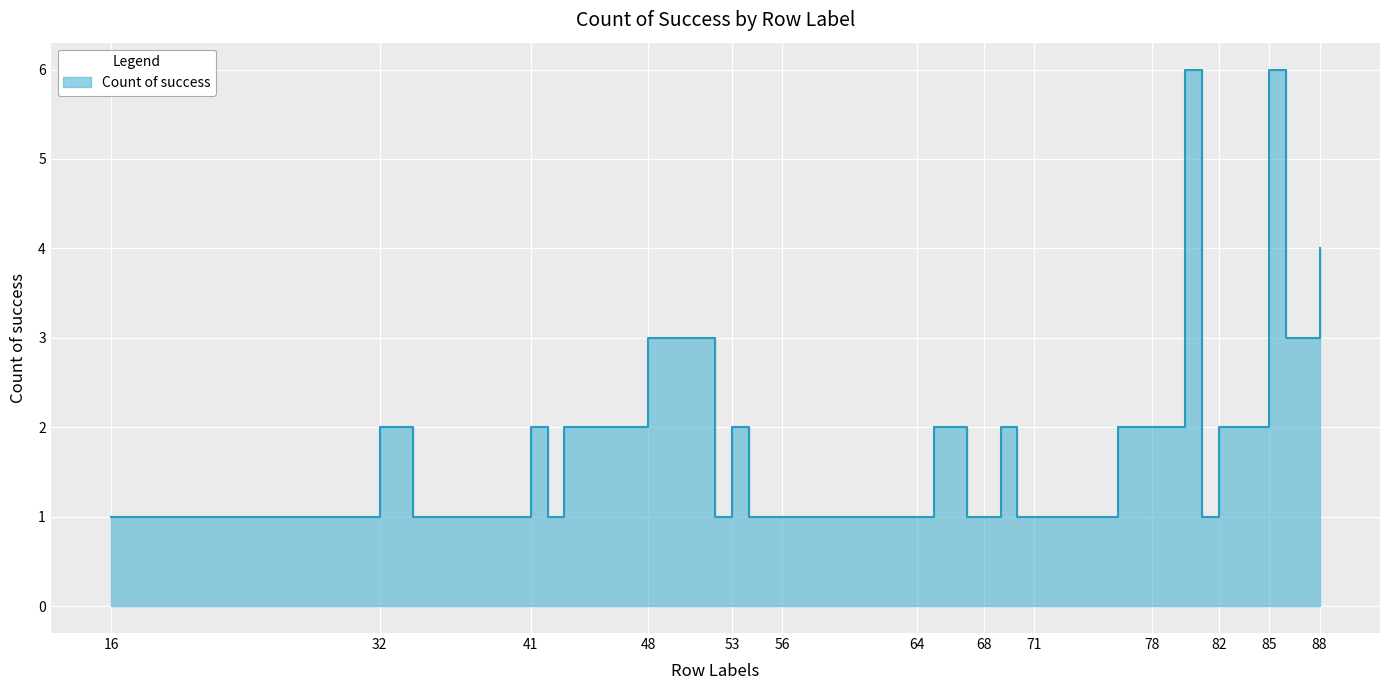

Reading right to left, list all the values displayed in this chart.

88=4	87=3	86=3	85=6	84=2	83=2	82=2	81=1	80=6	78=2	76=2	72=1	71=1	70=1	69=2	68=1	67=1	65=2	64=1	62=1	59=1	56=1	55=1	54=1	53=2	52=1	50=3	48=3	43=2	42=1	41=2	40=1	34=1	32=2	27=1	26=1	16=1